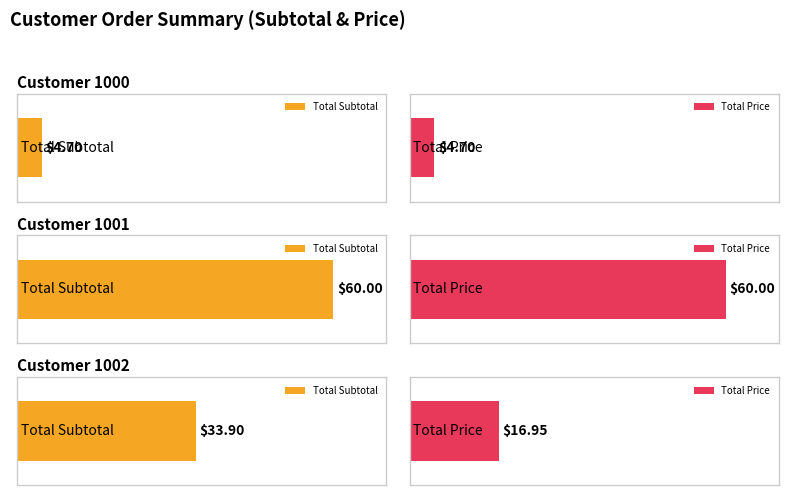

Rank the series by their average value, from lowest to highest.

price, subtotal